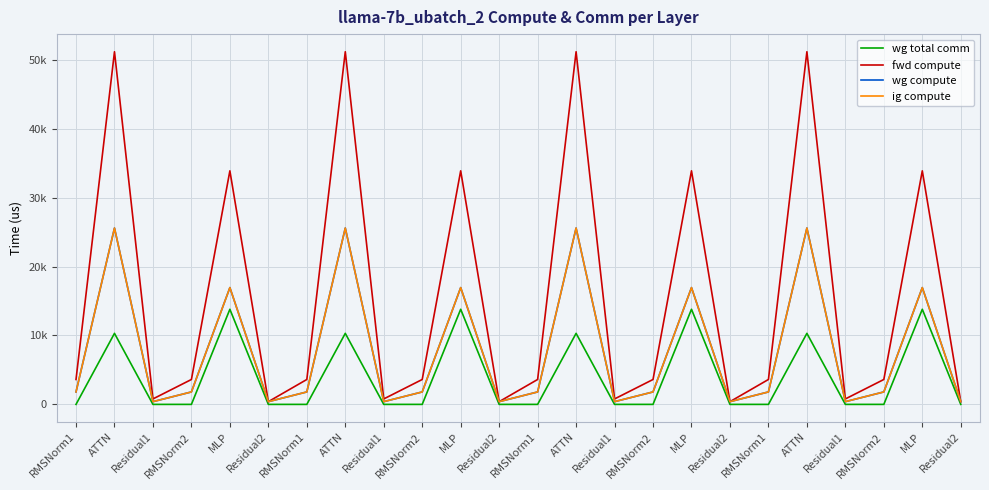

True or false: fwd compute and wg compute cross at least once.

False